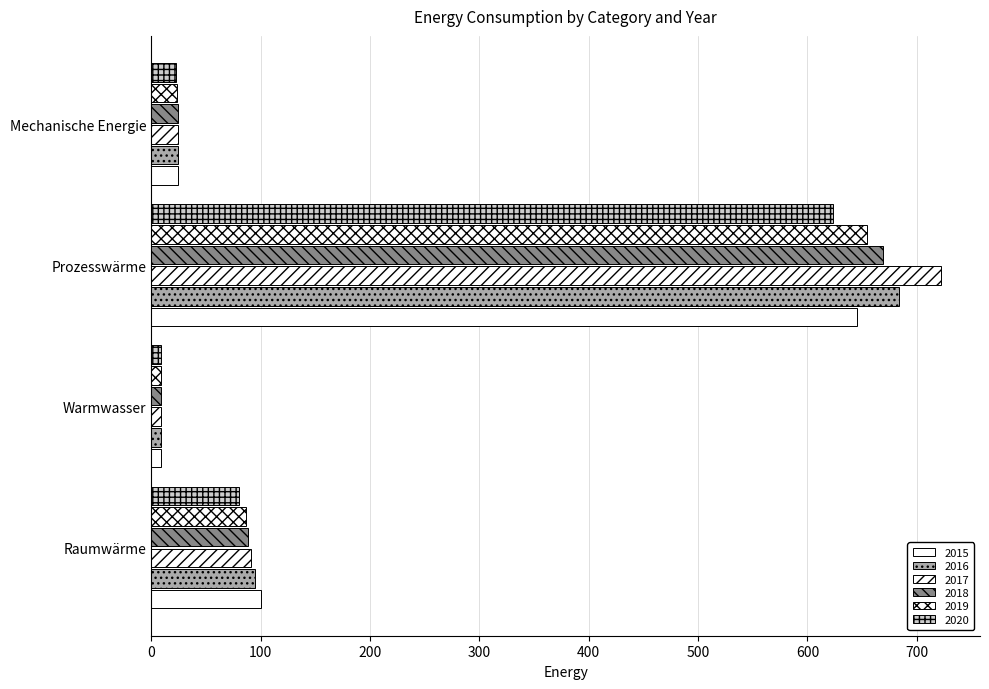

How many data points in 2017 are less than 91?

2